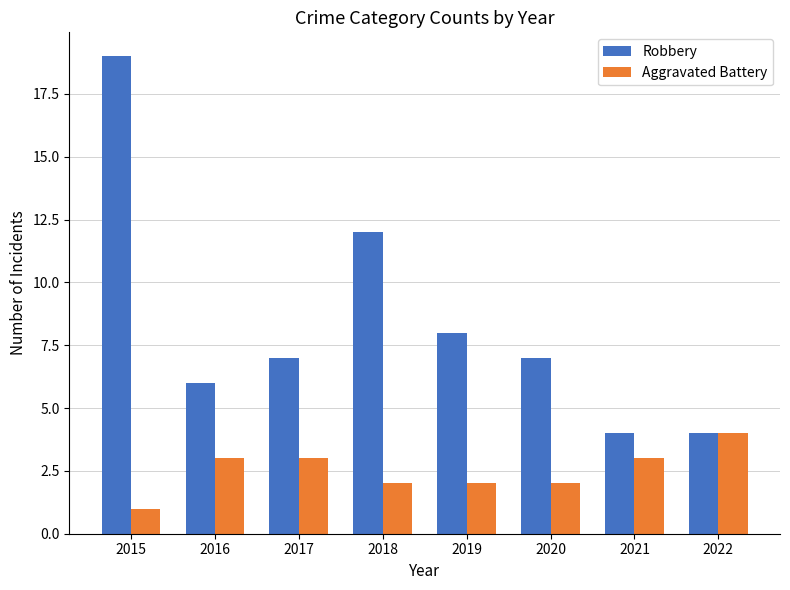

Reading right to left, transcribe all the data shown in this chart.

Robbery: 2022=4	2021=4	2020=7	2019=8	2018=12	2017=7	2016=6	2015=19
Aggravated Battery: 2022=4	2021=3	2020=2	2019=2	2018=2	2017=3	2016=3	2015=1